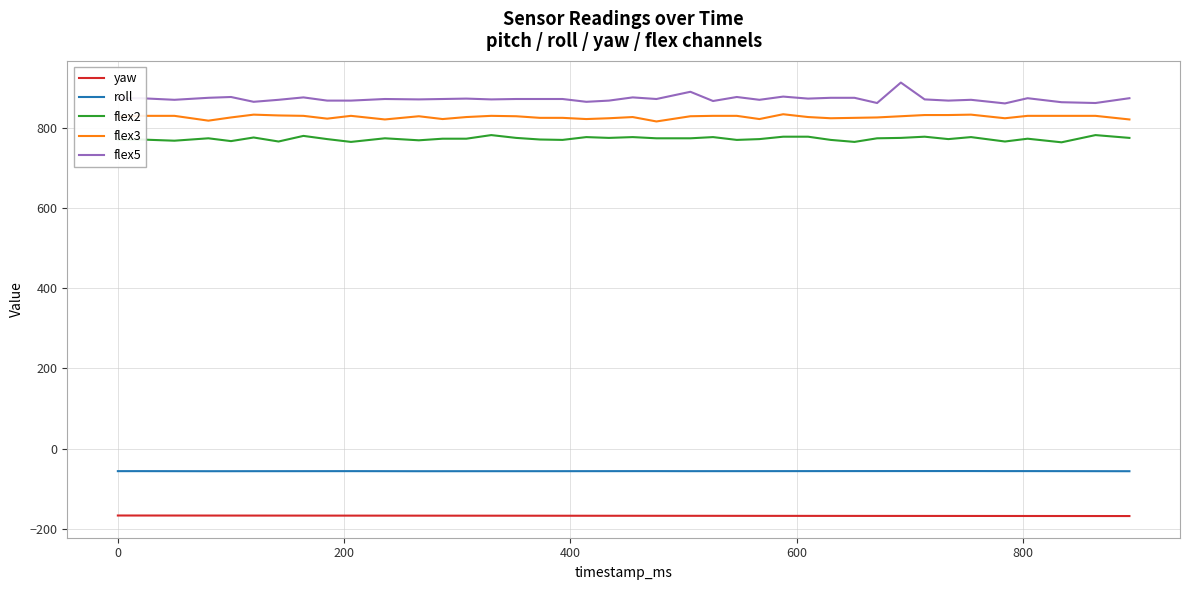

What is the average value of the yaw series?

-167.4